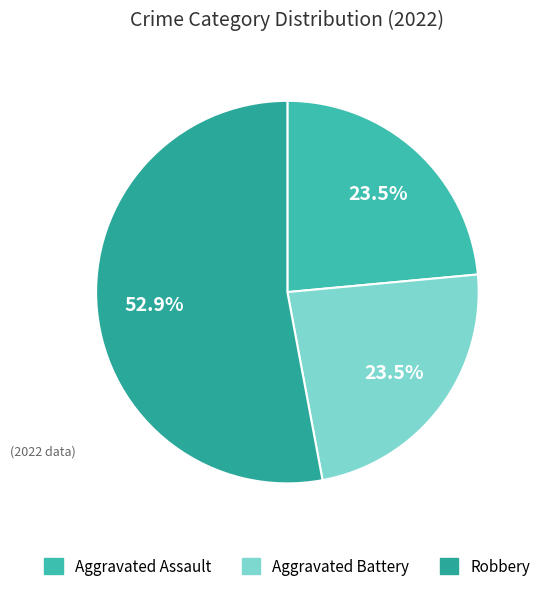

Does Aggravated Assault account for over 50% of the chart?

No